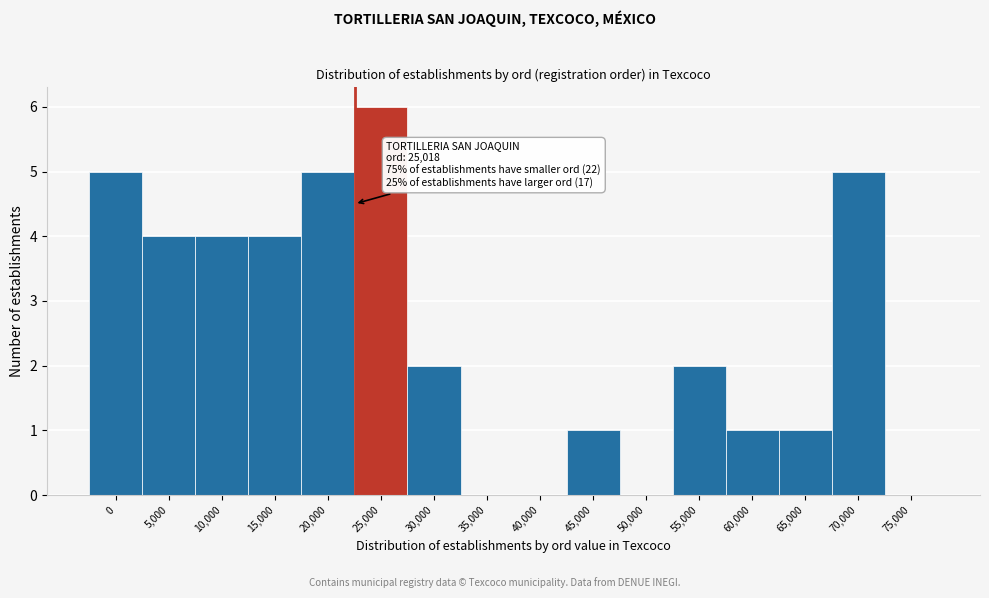

Reading right to left, what are all the values shown in this chart?

75,000=0	70,000=5	65,000=1	60,000=1	55,000=2	50,000=0	45,000=1	40,000=0	35,000=0	30,000=2	25,000=6	20,000=5	15,000=4	10,000=4	5,000=4	0=5